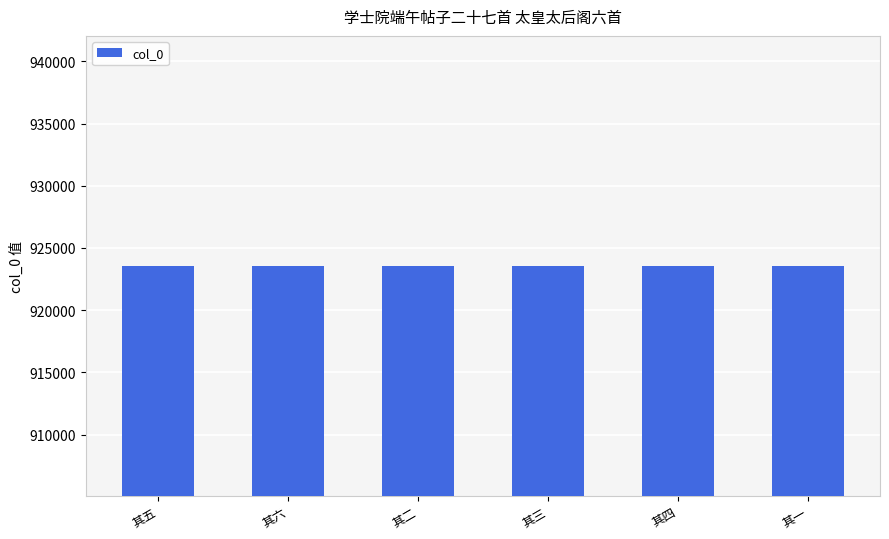

What is the smallest value displayed?

923572